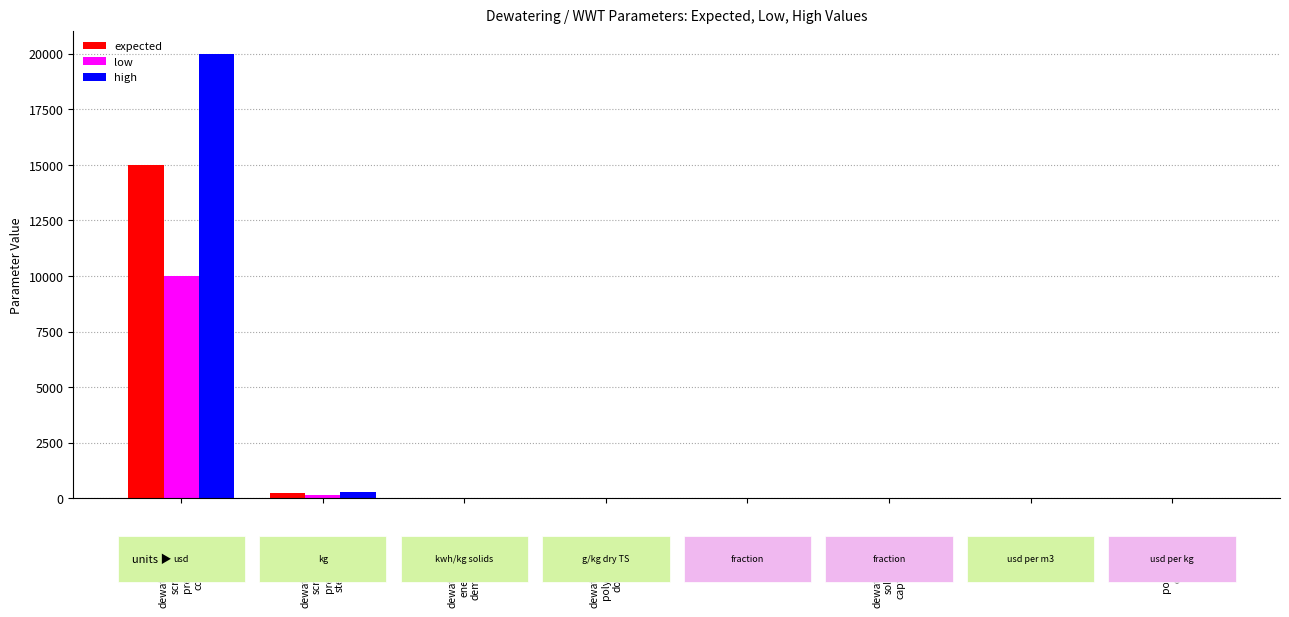

How many groups of bars are there?

8